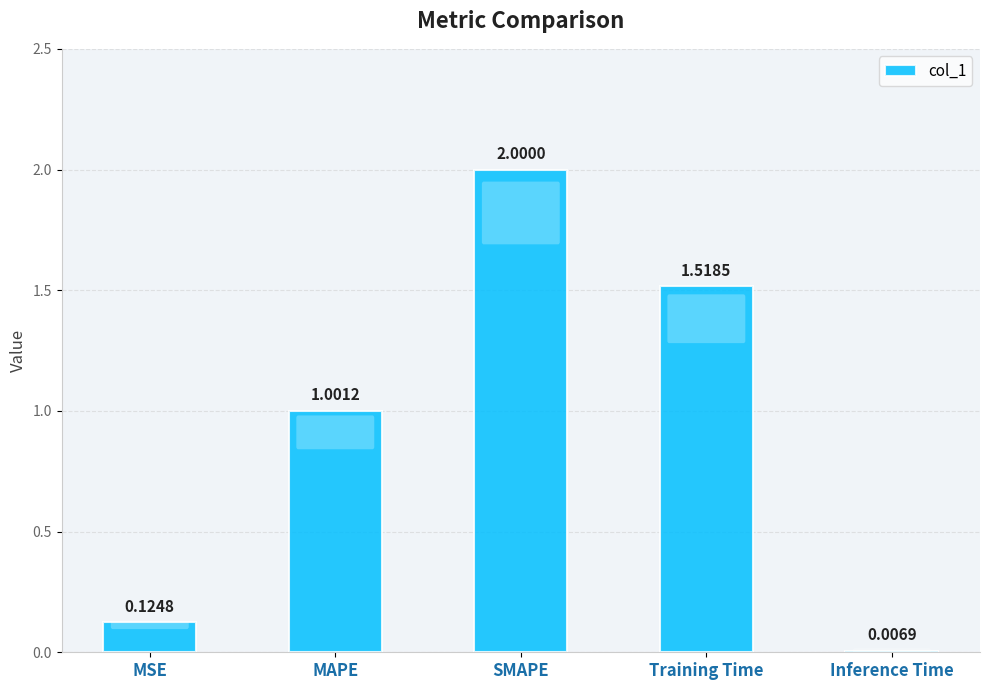

Where is the data nearest to the value 1?

MAPE